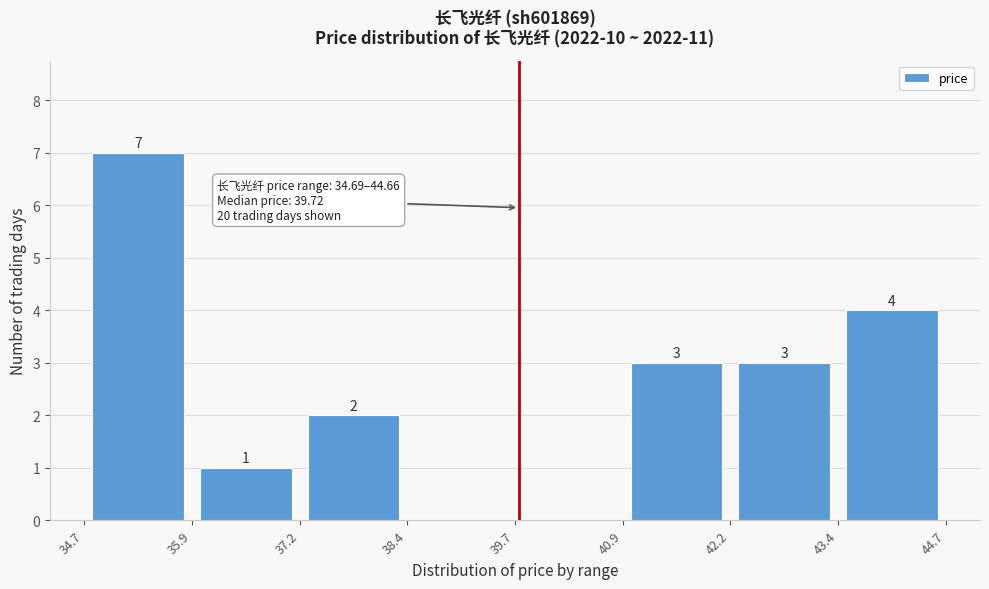

Over which range of the x-axis is the bar tallest?

34.7 to 35.9